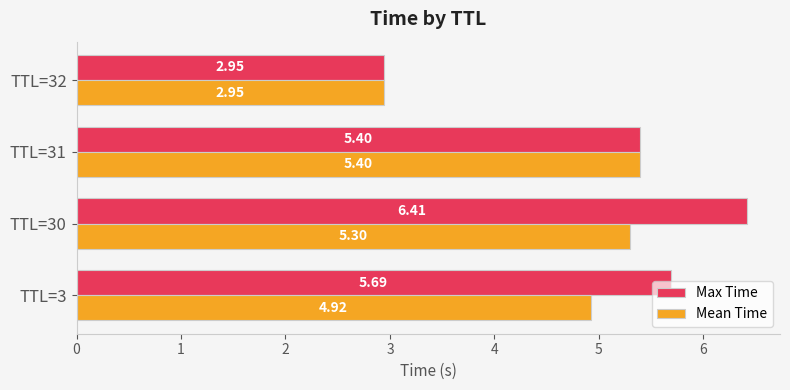

What is the difference between the maximum and minimum values in the Max Time series?

3.5